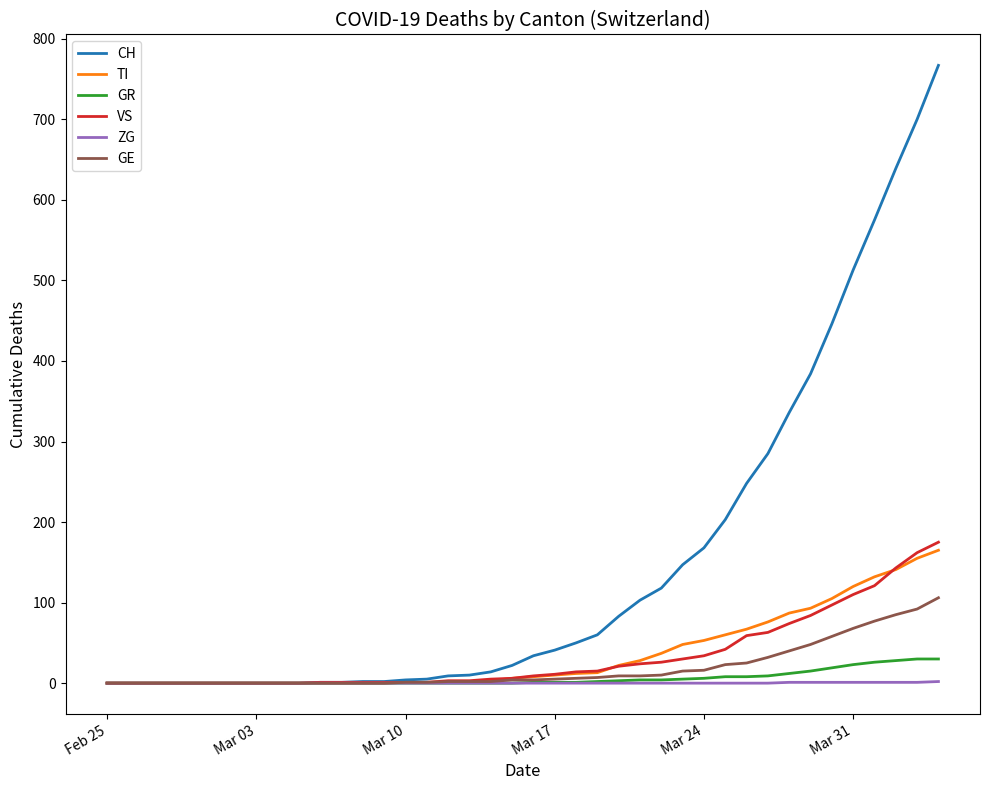

Which series has the largest total across all categories?

CH